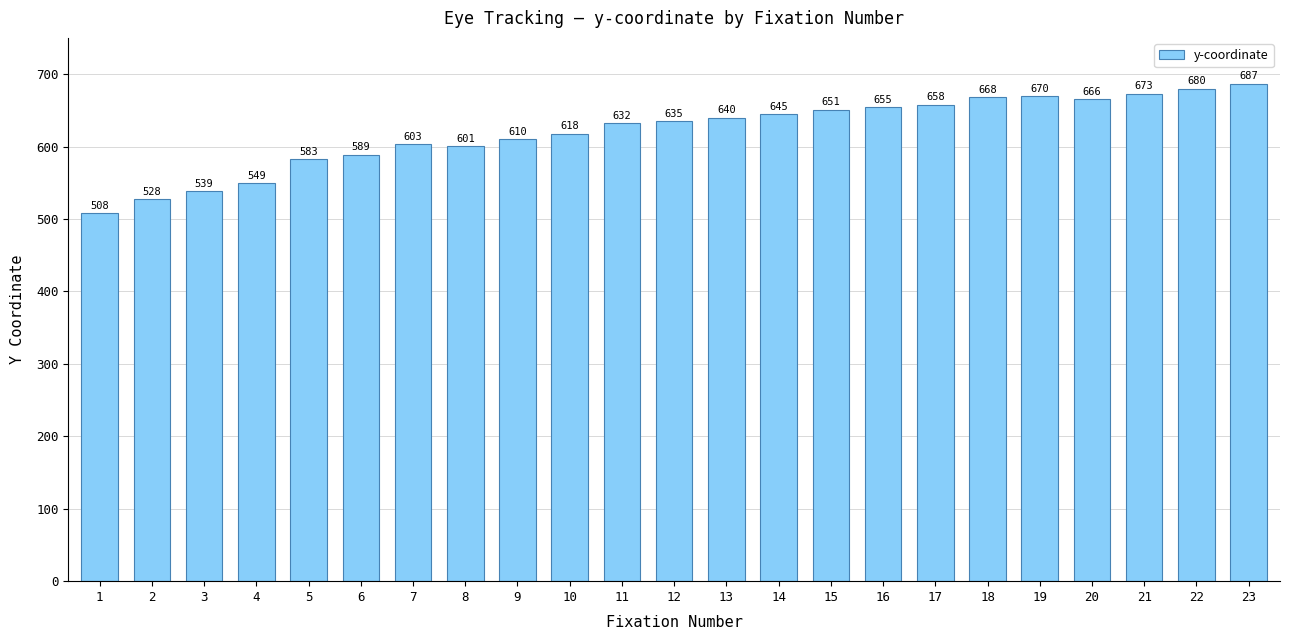

Does the chart contain any negative values?

No